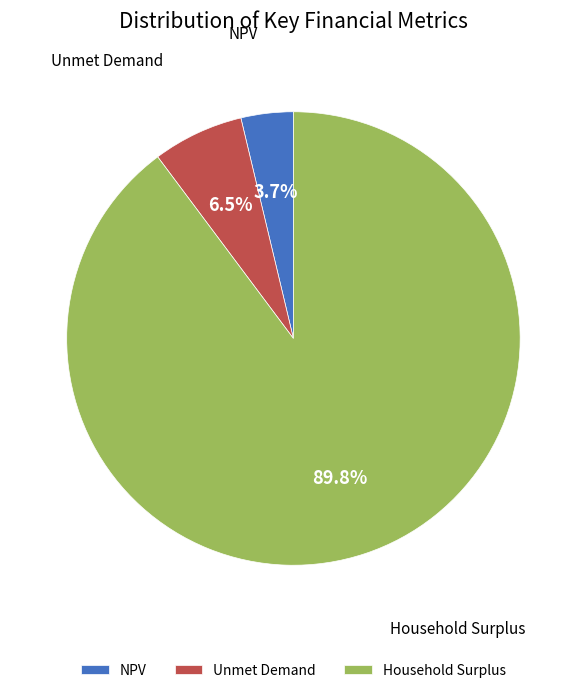

What is the total percentage of Household Surplus and Unmet Demand?

96.3%